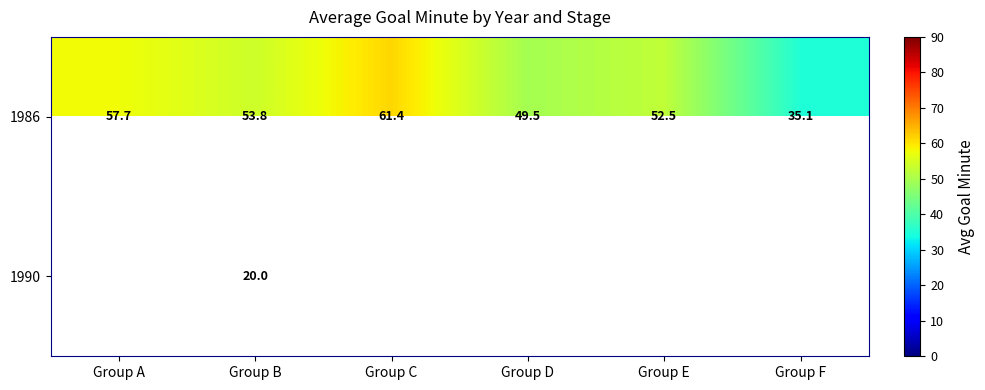

Is the value of 1990 at Group B greater than the value of 1986 at Group F?

No